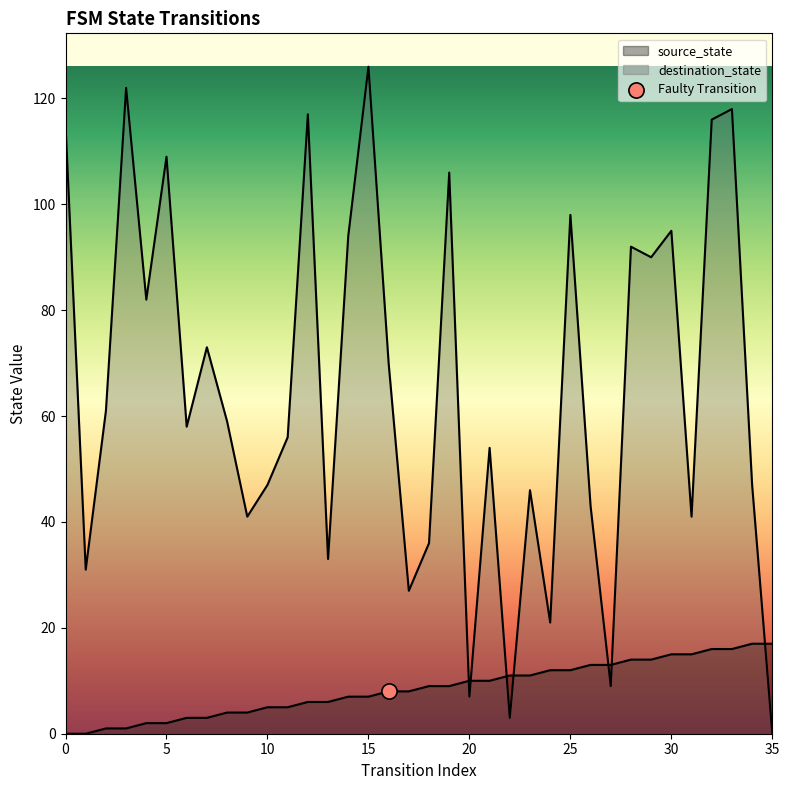

What is the total value across all series at 14?

101